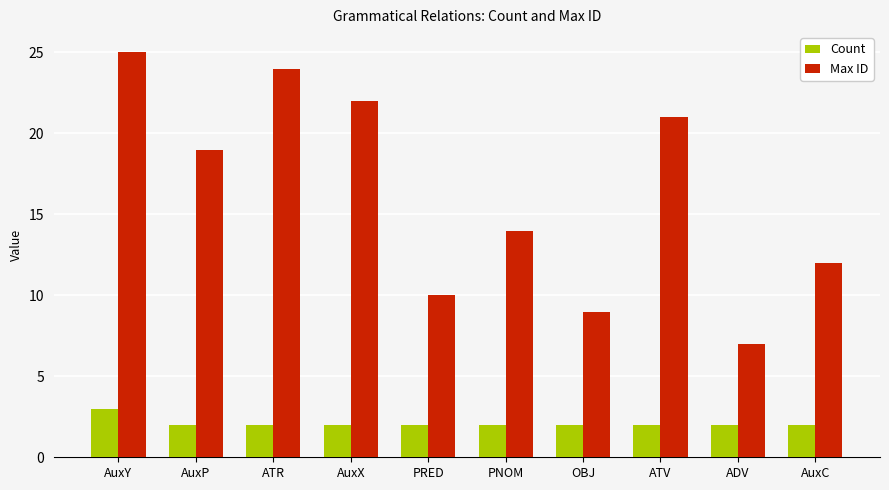

Rank the series by their maximum value, from highest to lowest.

Max ID, Count